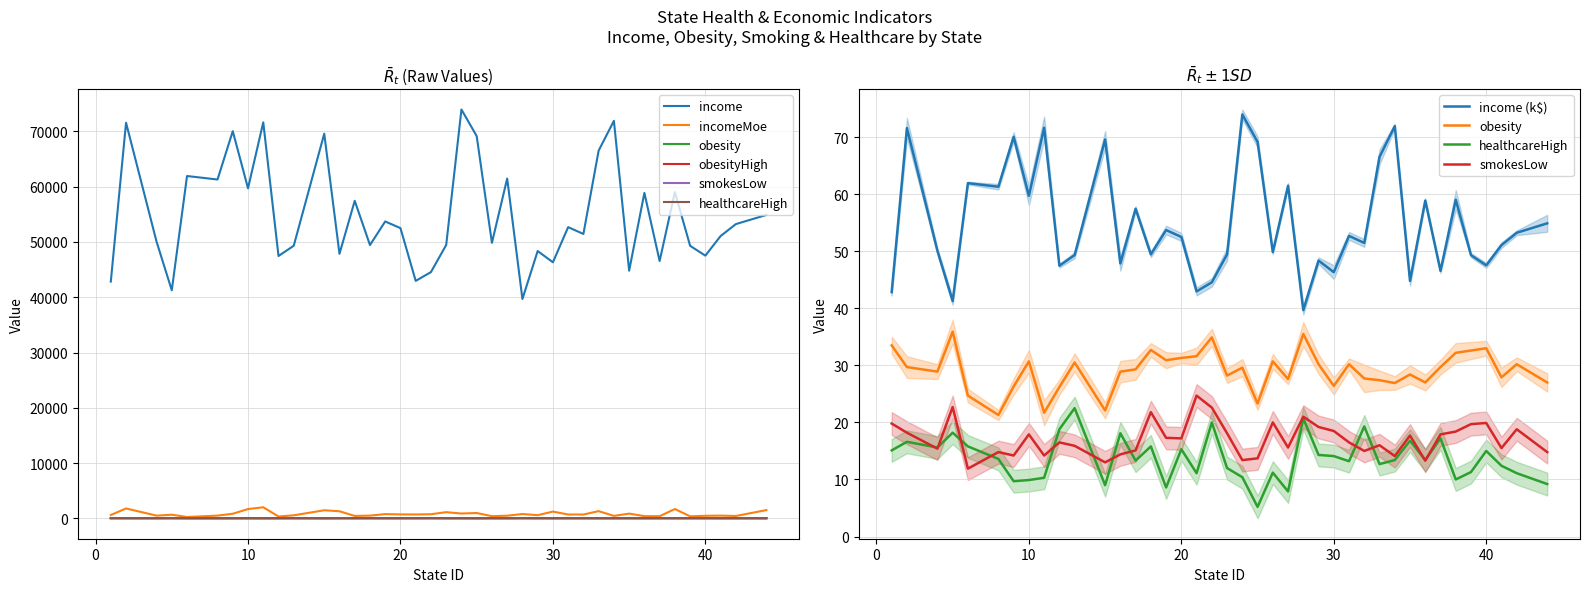

What is the difference between the smokesLow values at 16 and 33?

1.6